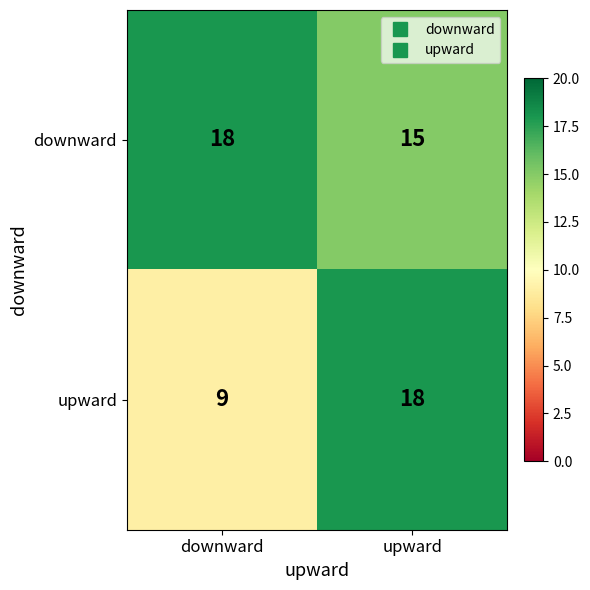

What is the spread (max minus min) of values at downward?

9